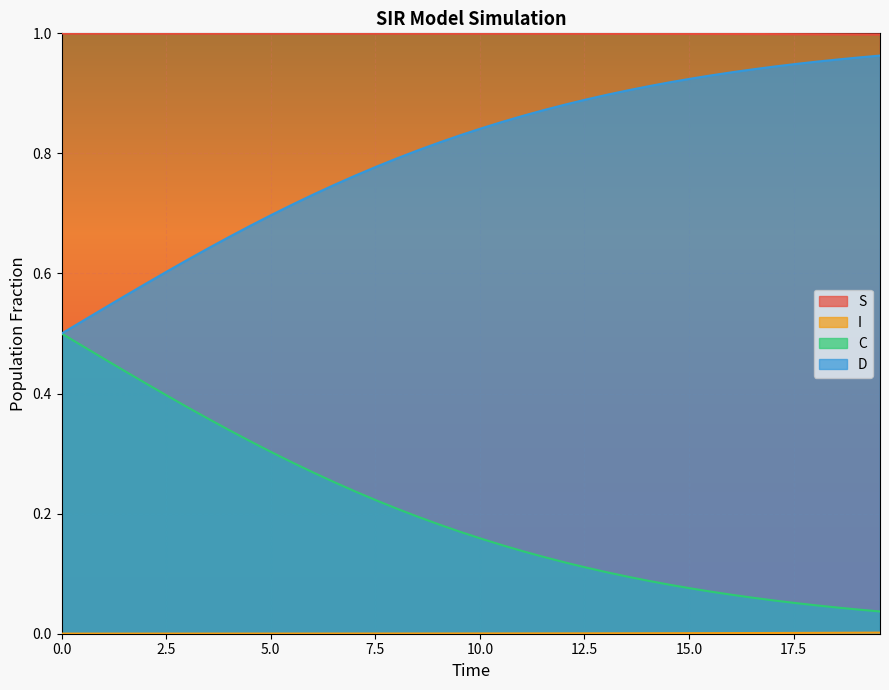

True or false: S and C intersect in this chart.

False